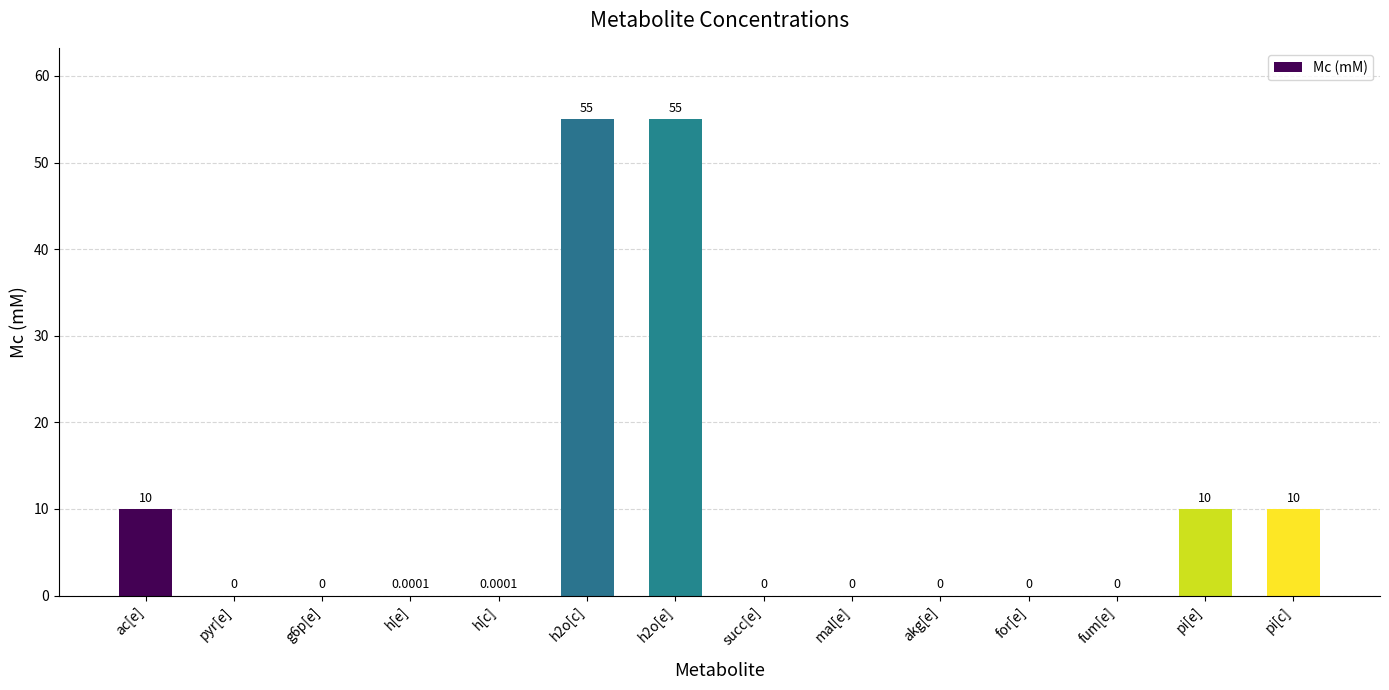

What is the change in value from ac[e] to for[e]?

-10.0